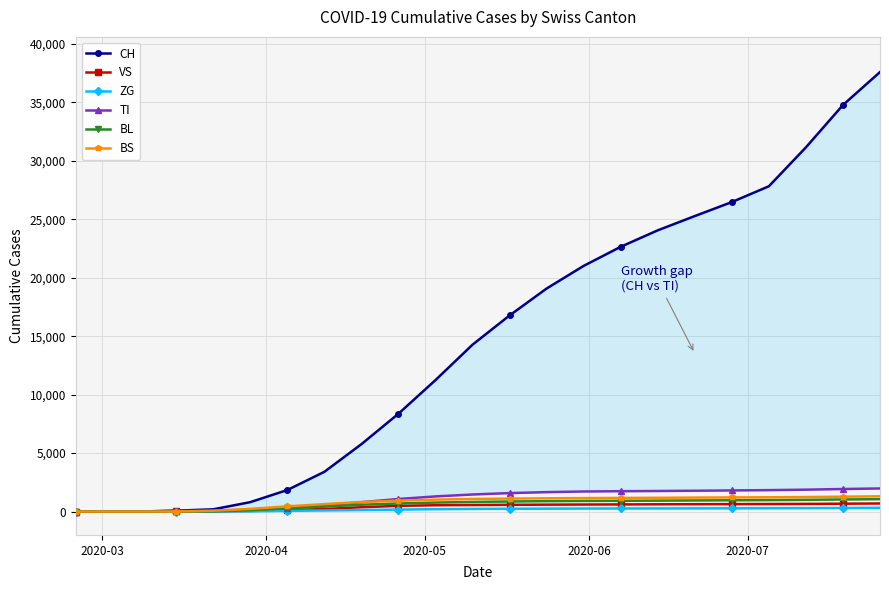

List the series in order of their peak value, lowest first.

ZG, VS, BL, BS, TI, CH